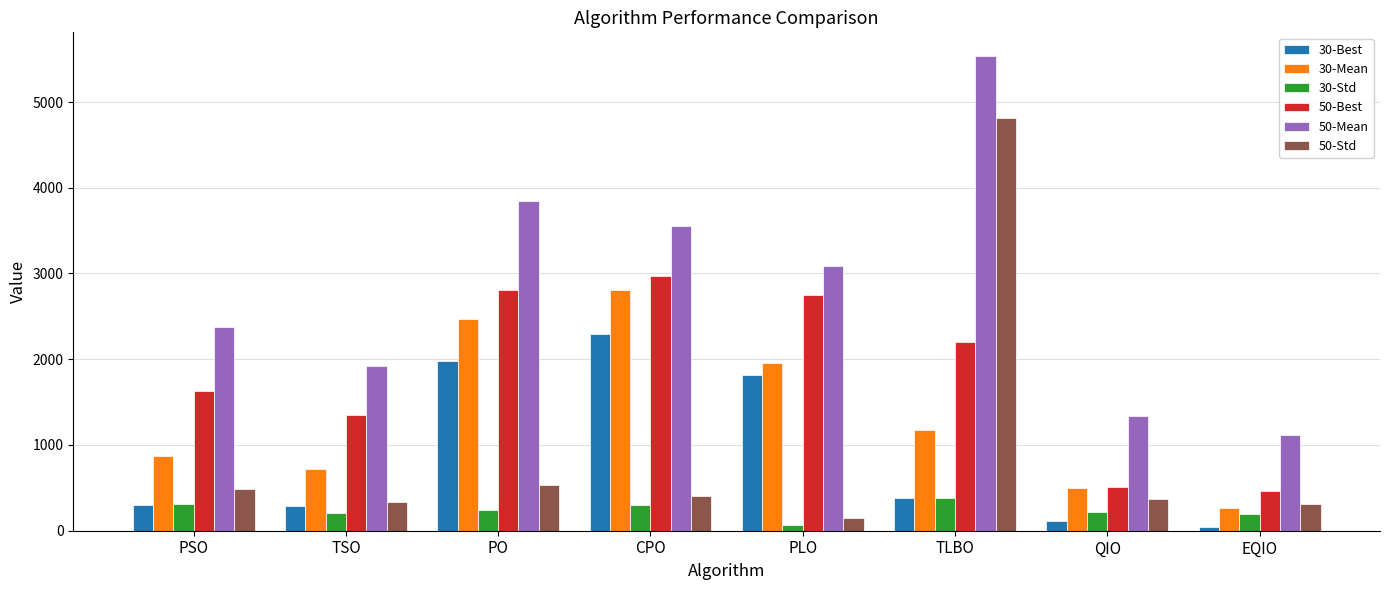

What are all the series names shown in the legend?

30-Best, 30-Mean, 30-Std, 50-Best, 50-Mean, 50-Std